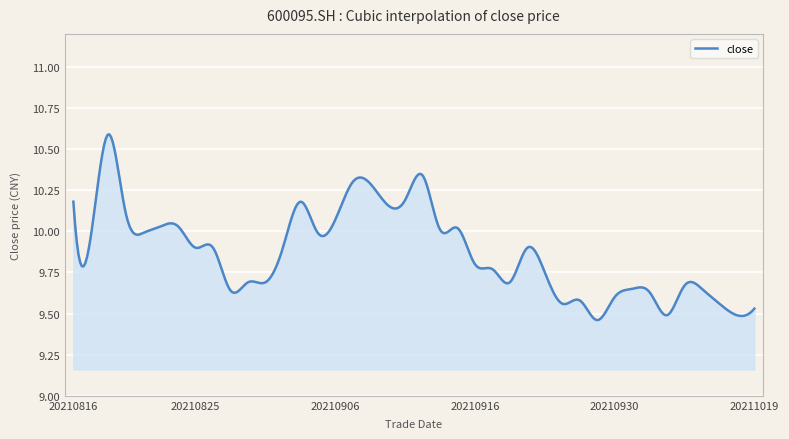

What is the difference between the maximum and minimum values?

1.1